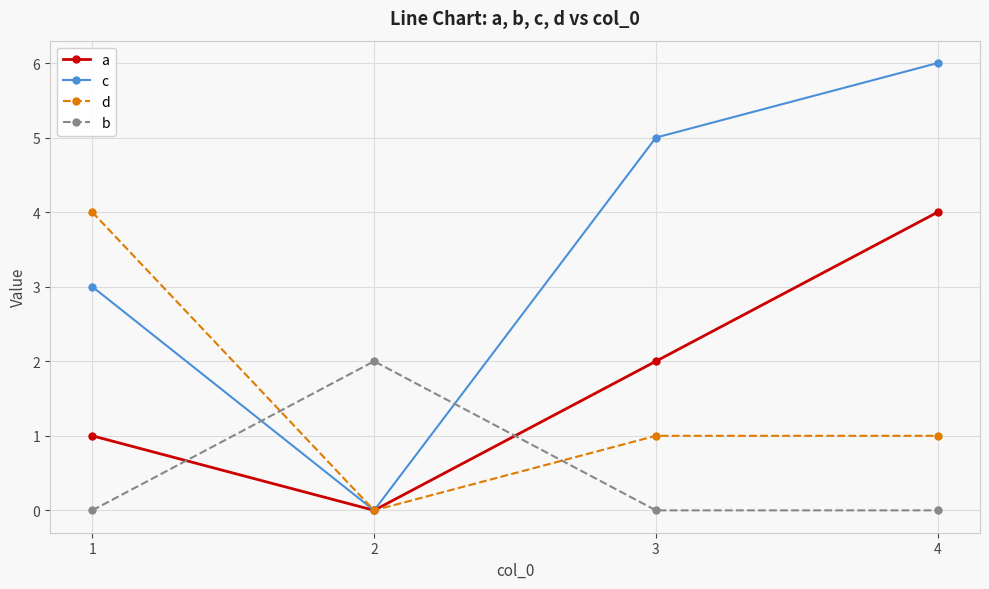

What is the sum of all b values?

2